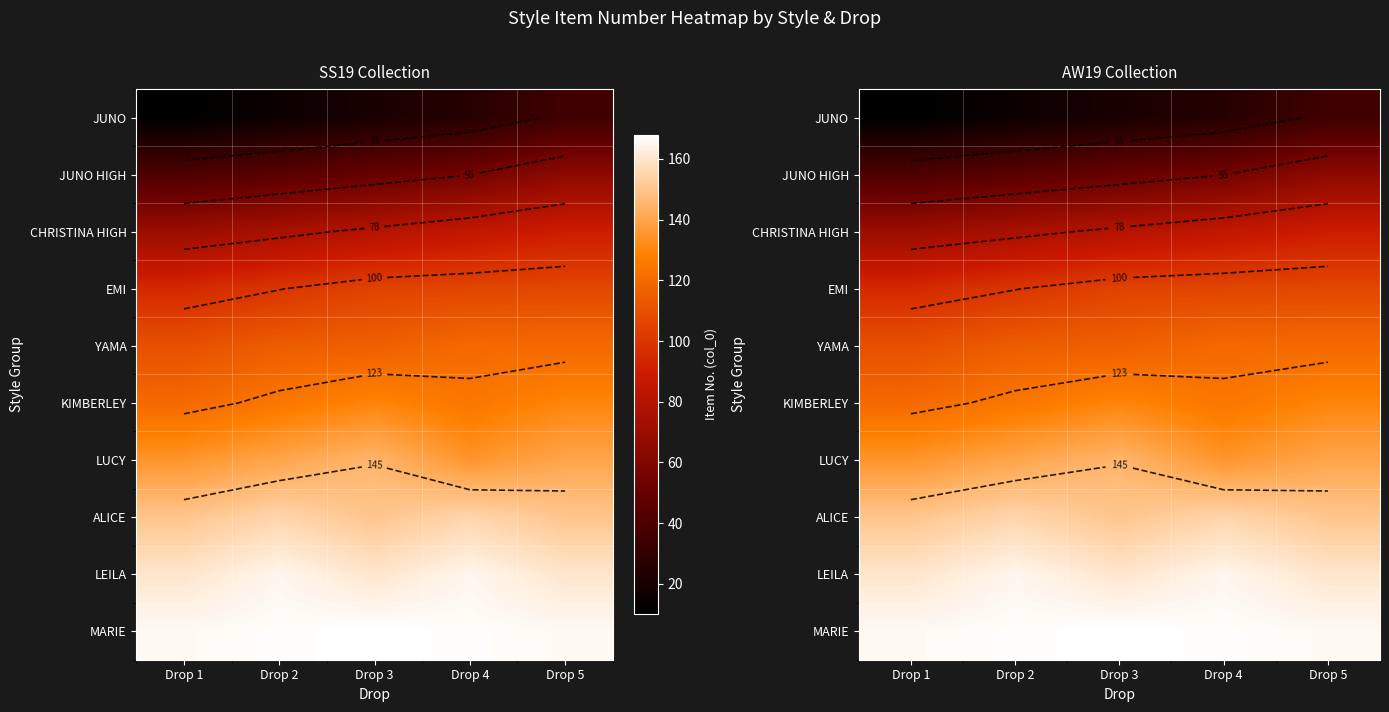

Which has a higher value, Drop 2 or Drop 4?

Drop 4